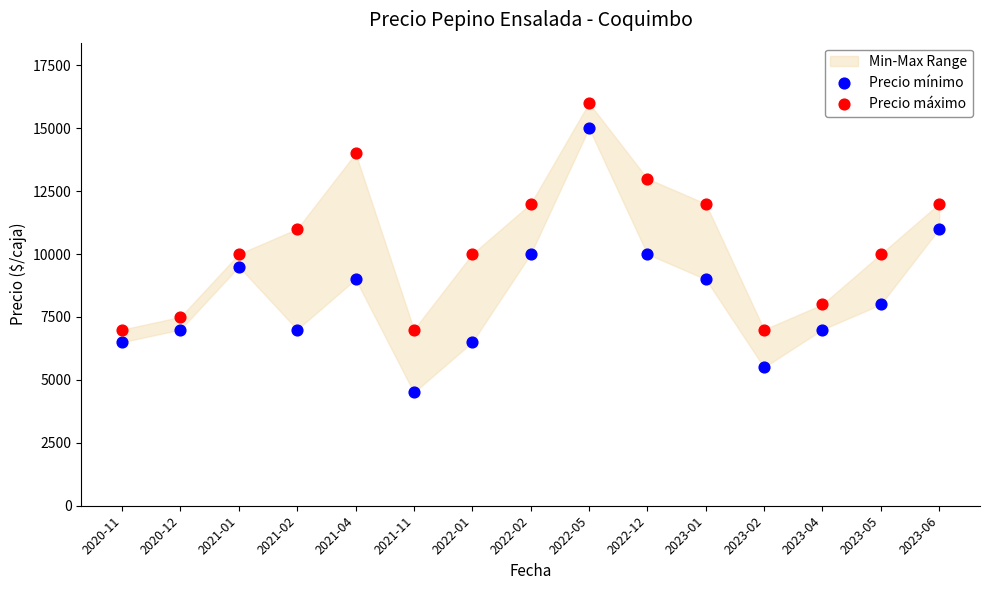

Which series has the largest Y range (max minus min)?

Precio mínimo